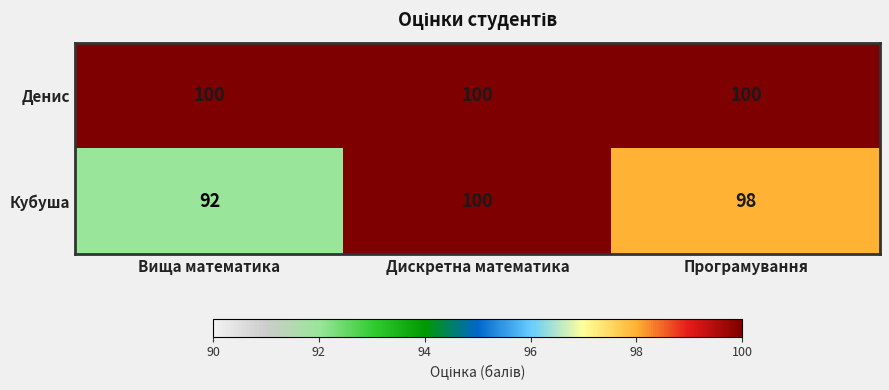

Rank the categories by Кубуша value from lowest to highest.

Вища математика, Програмування, Дискретна математика